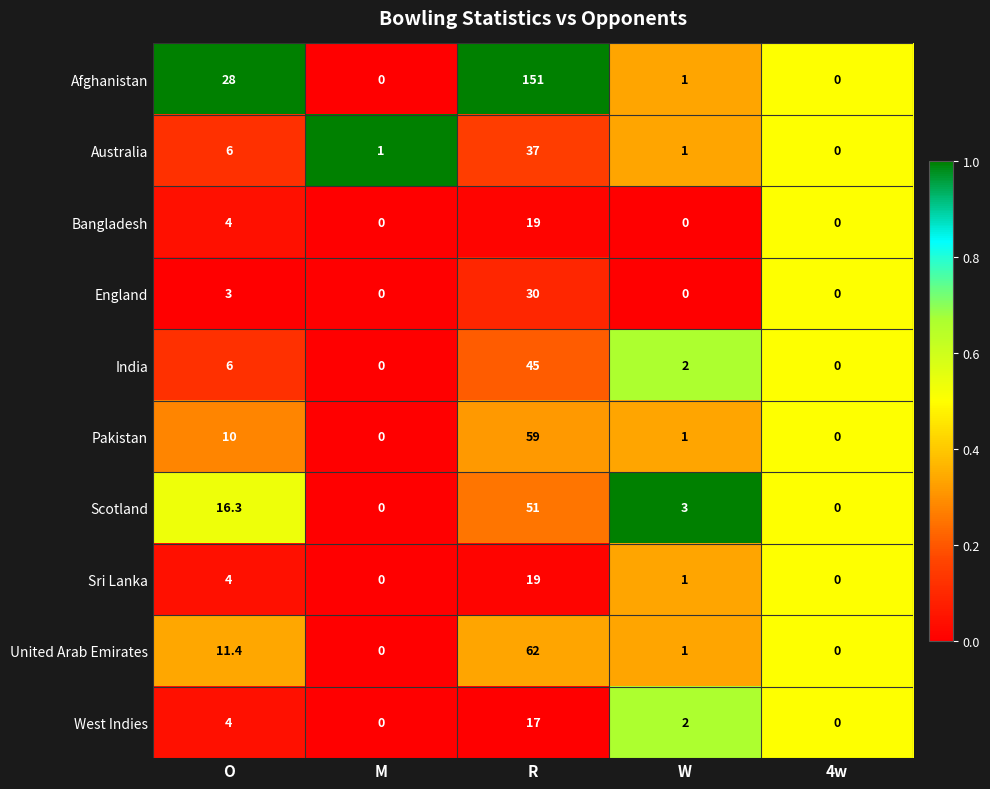

What is the total value across all series at R?

490.0